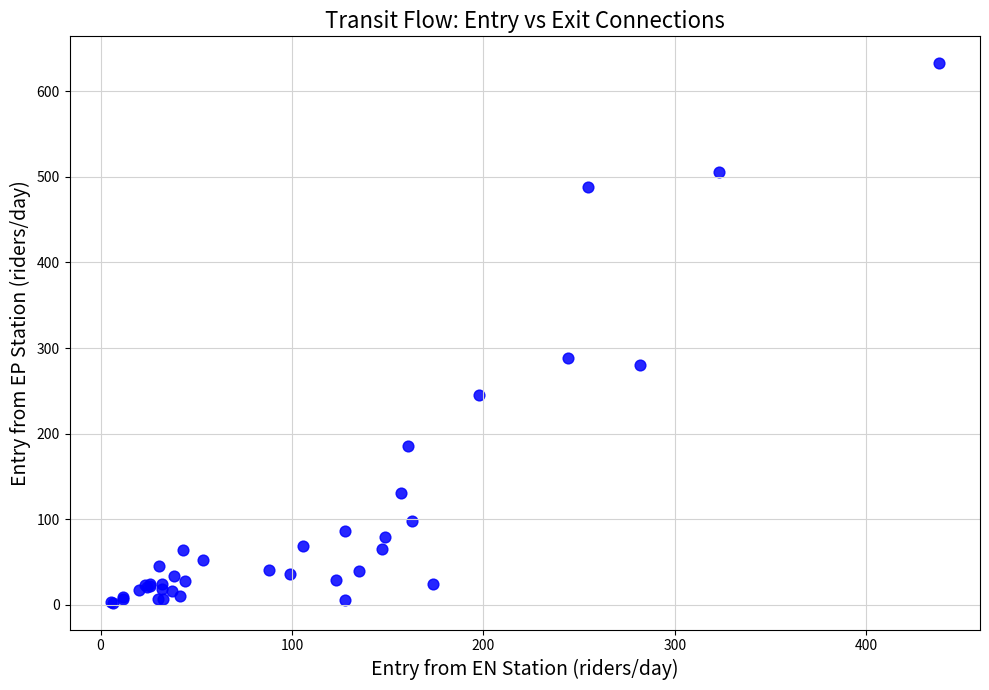

What Y value in the scatter plot is closest to 317?

287.9